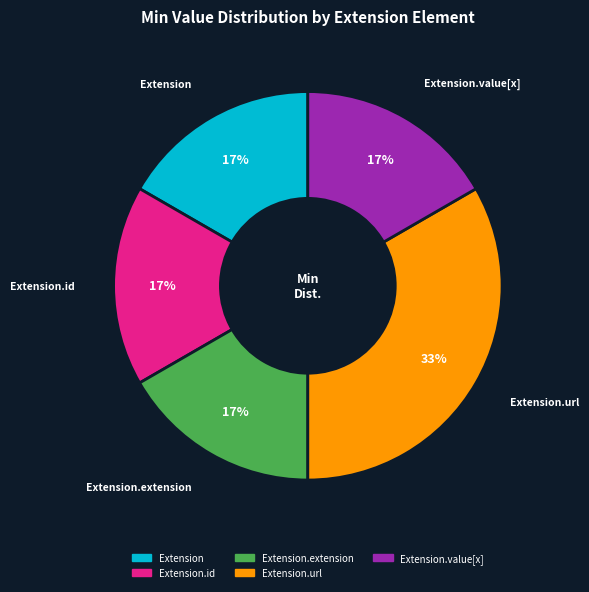

Is there a majority slice in this chart?

No